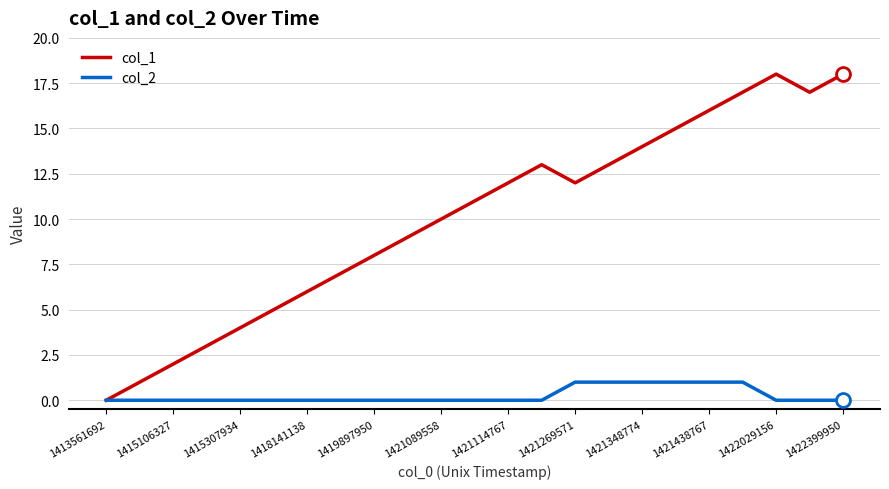

Which series has the largest total across all categories?

col_1